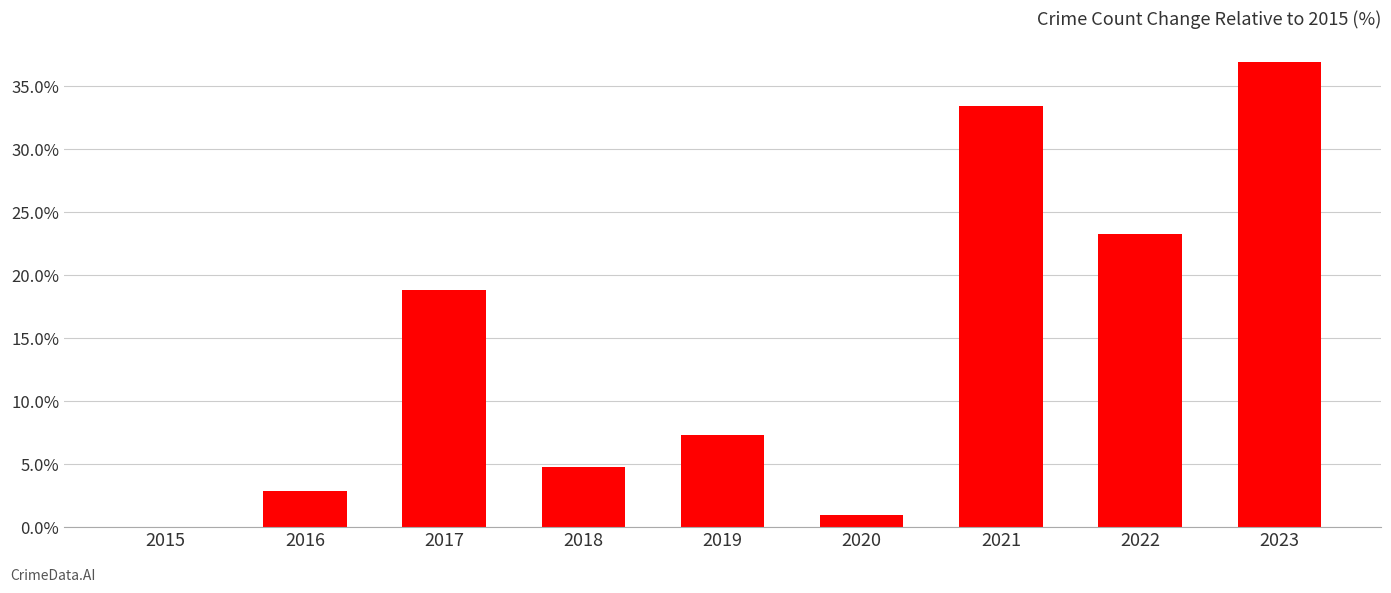

Reading right to left, what are all the values shown in this chart?

36.9	23.2	33.4	1.0	7.3	4.8	18.8	2.9	0.0